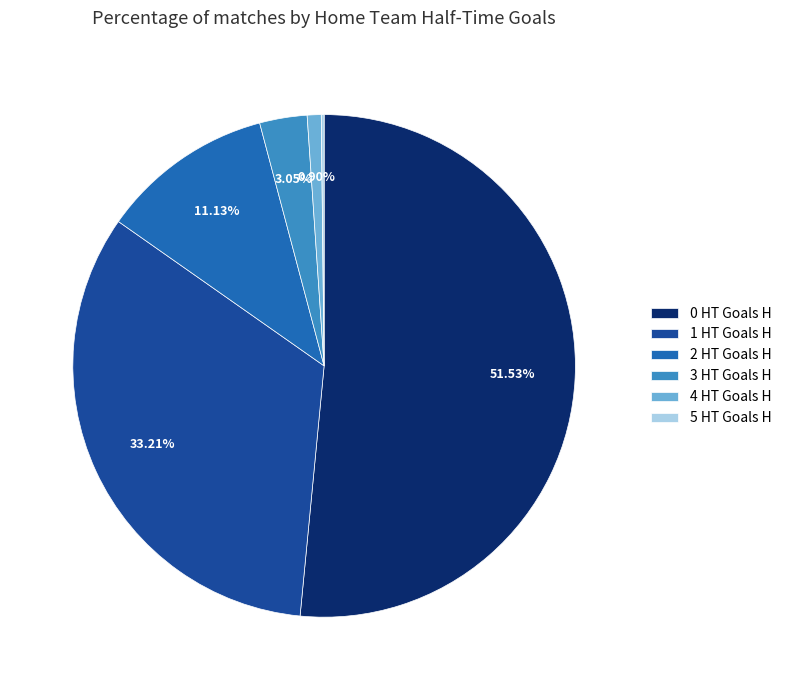

Between 3 HT Goals H and 0 HT Goals H, which is larger?

0 HT Goals H